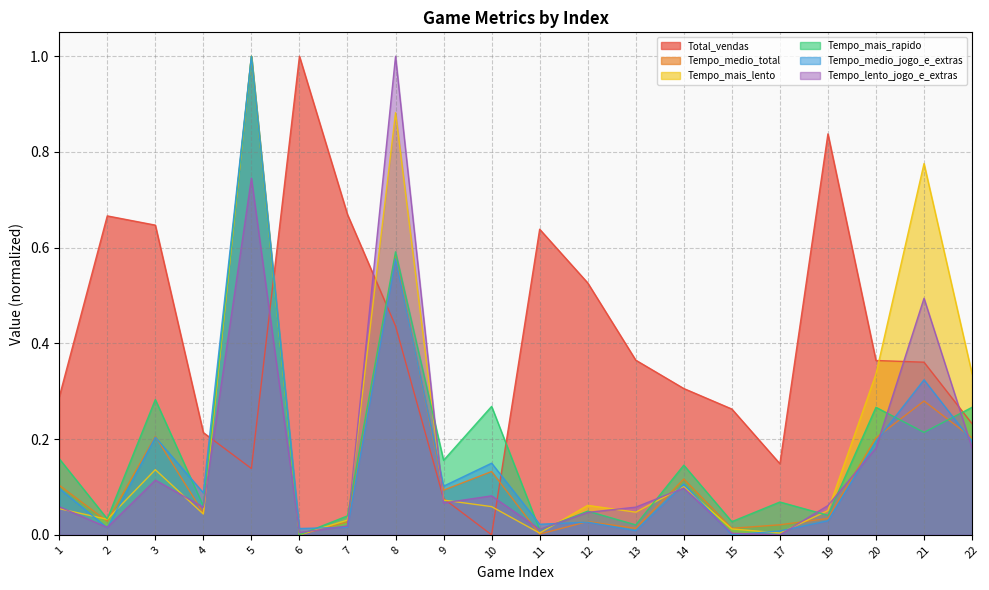

In Tempo_mais_rapido, how many points are higher than both neighbors (excluding endpoints)?

8